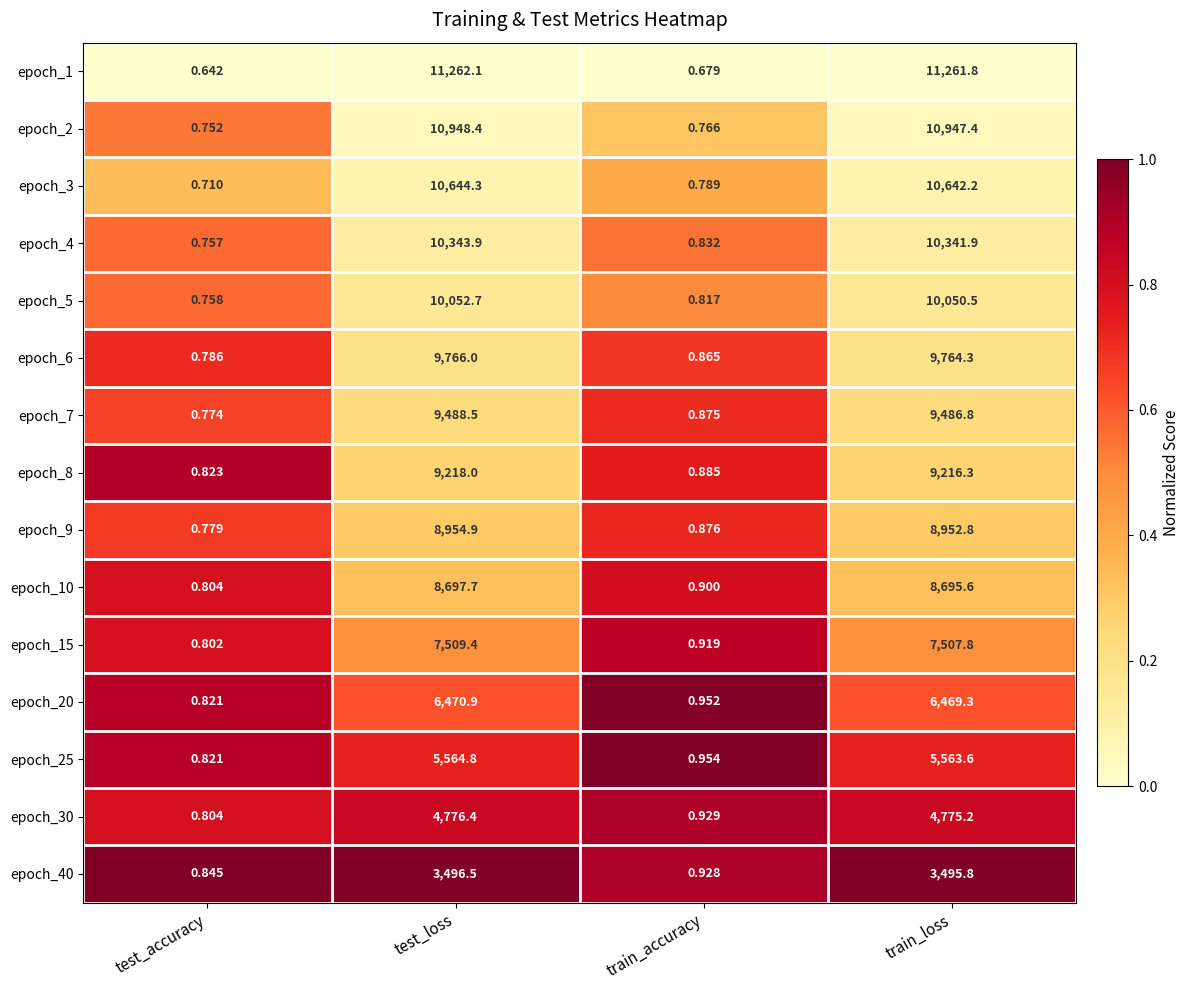

Between test_accuracy and train_accuracy, which series saw the biggest shift?

epoch_25